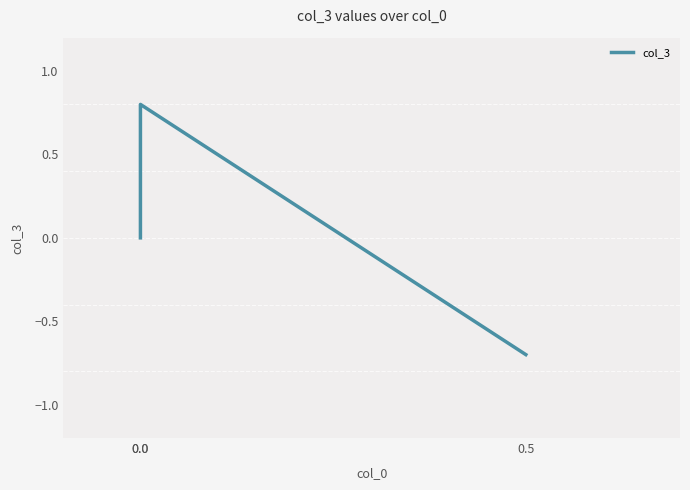

List the labels in order of value, smallest first.

0.5, 0.0, 0.0